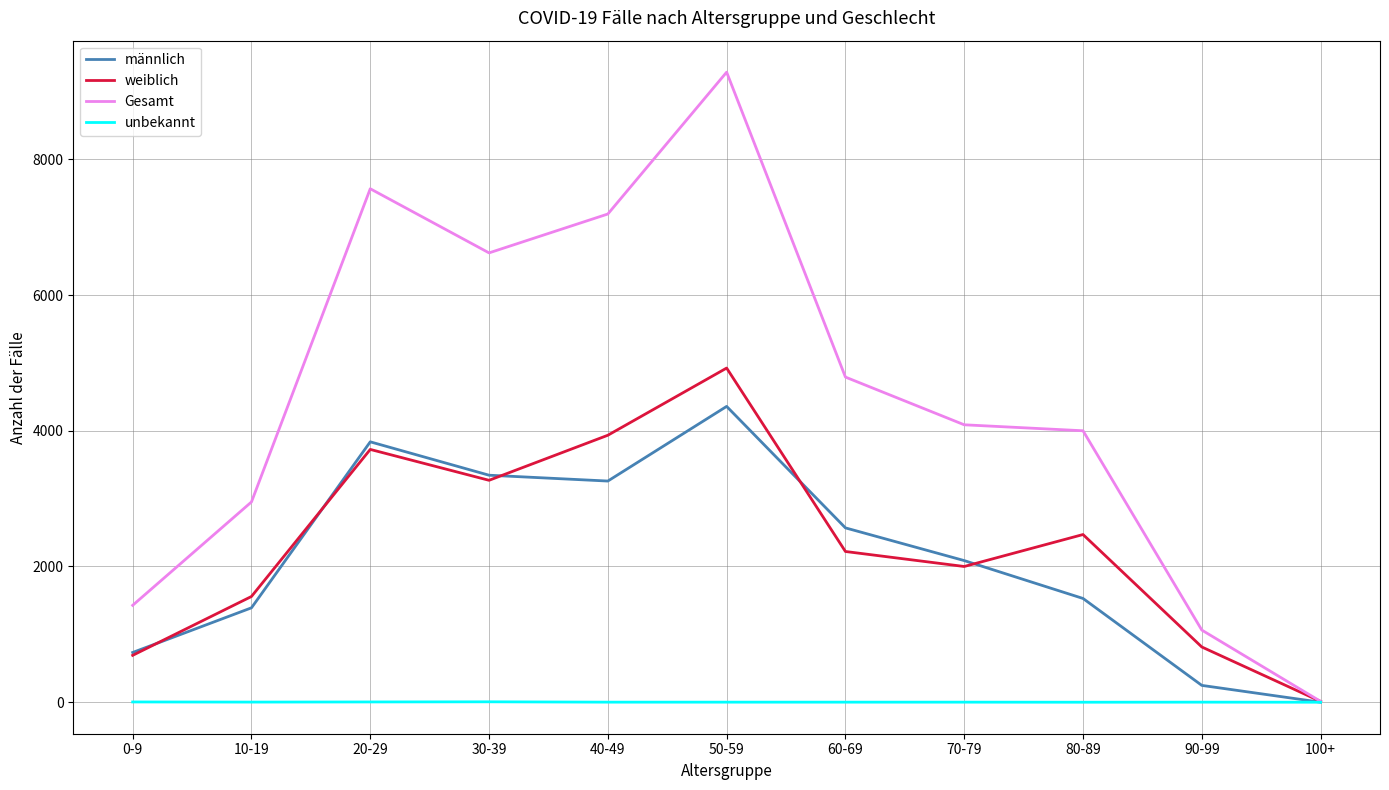

Does the chart display data point markers on the line(s)?

No